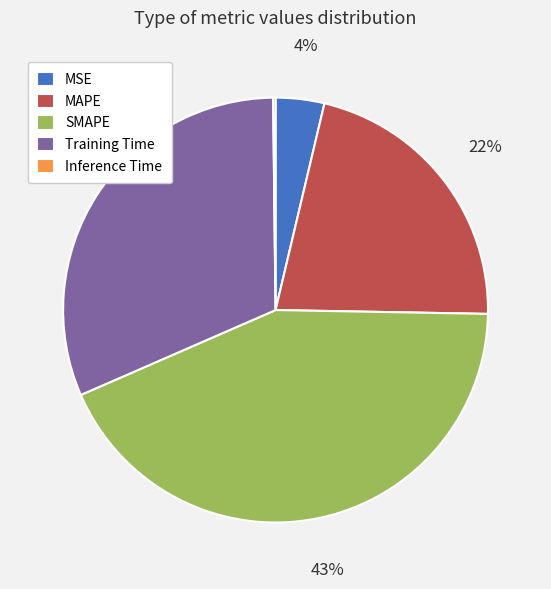

To the nearest percent, what percentage of the pie is SMAPE?

43%